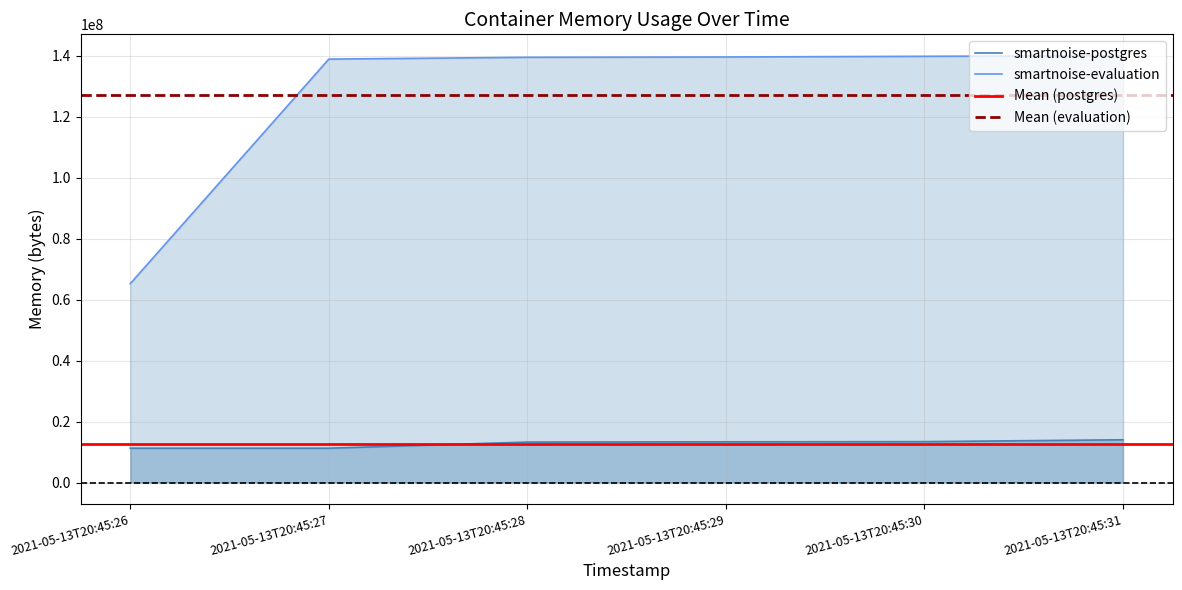

The smartnoise-evaluation series shows 139587584 at 2021-05-13T20:45:29. True or false?

True